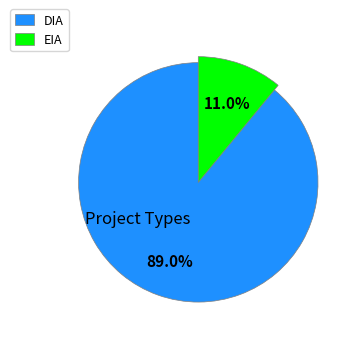

Does any single category account for the majority?

Yes